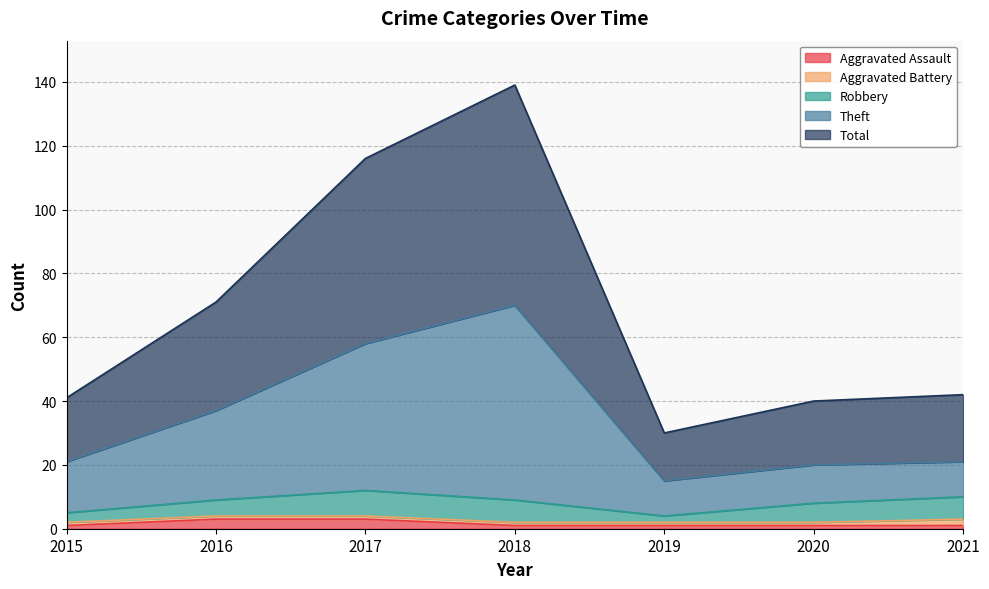

True or false: Total and Theft intersect in this chart.

False